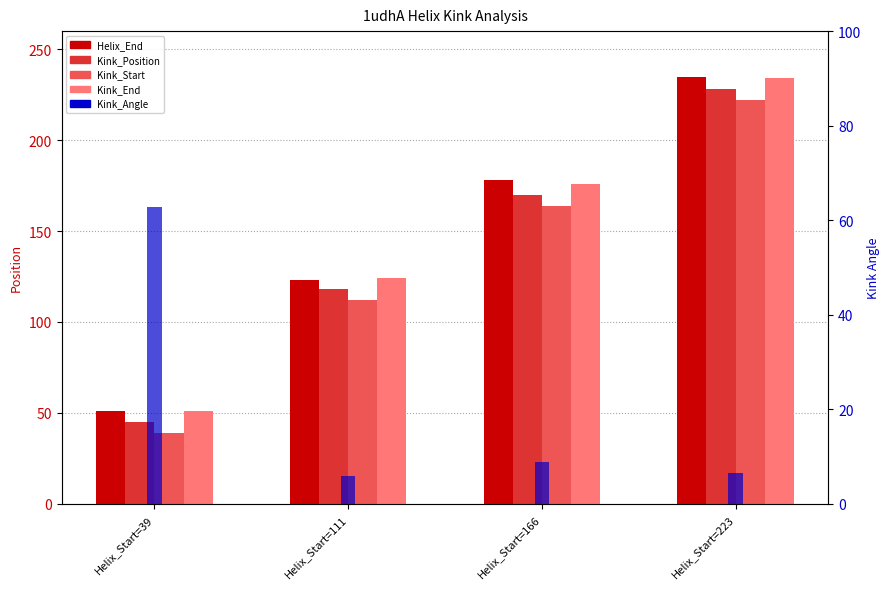

Reading right to left, what are all the values shown in this chart?

Helix_End: 235.0	178.0	123.0	51.0
Kink_Position: 228.0	170.0	118.0	45.0
Kink_Start: 222.0	164.0	112.0	39.0
Kink_End: 234.0	176.0	124.0	51.0
Kink_Angle: 6.5	8.8	5.8	62.7